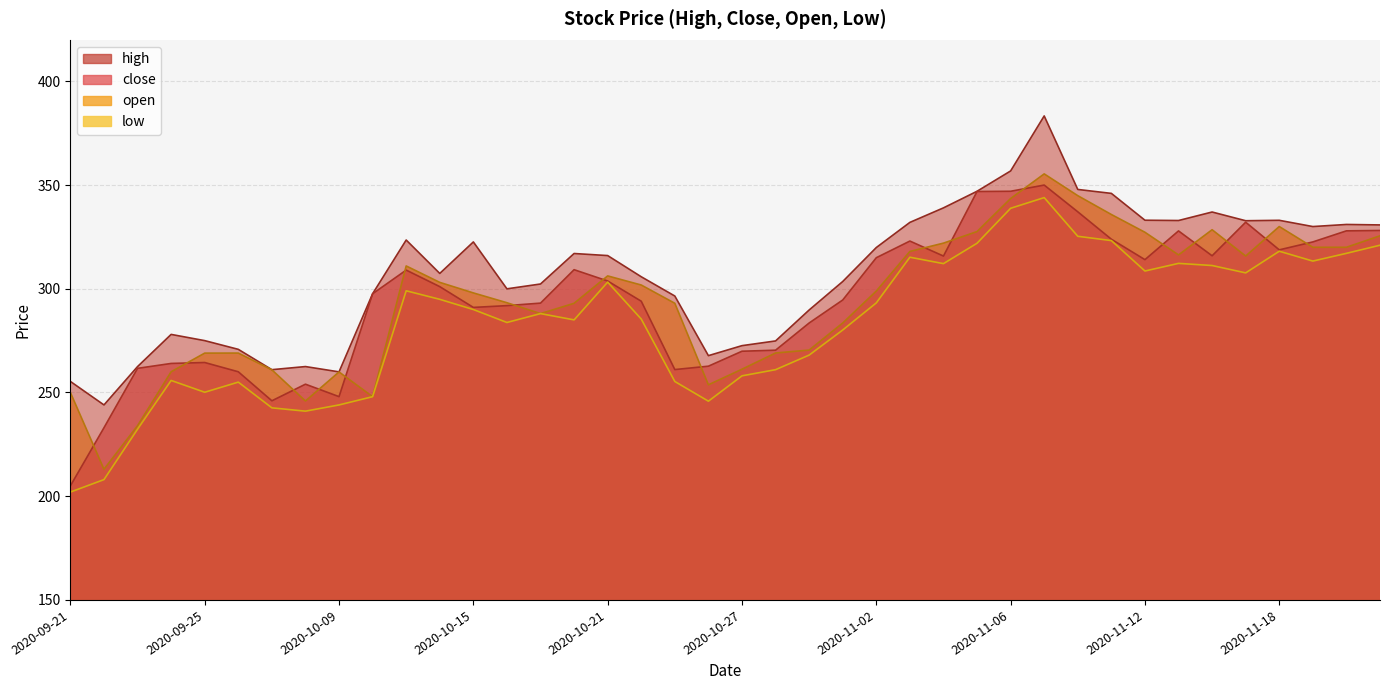

Read the low value at 2020-10-15.

290.0